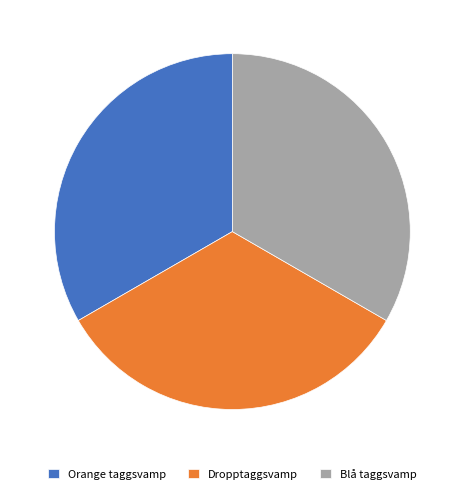

Is the sum of Orange taggsvamp and Dropptaggsvamp greater than half?

Yes